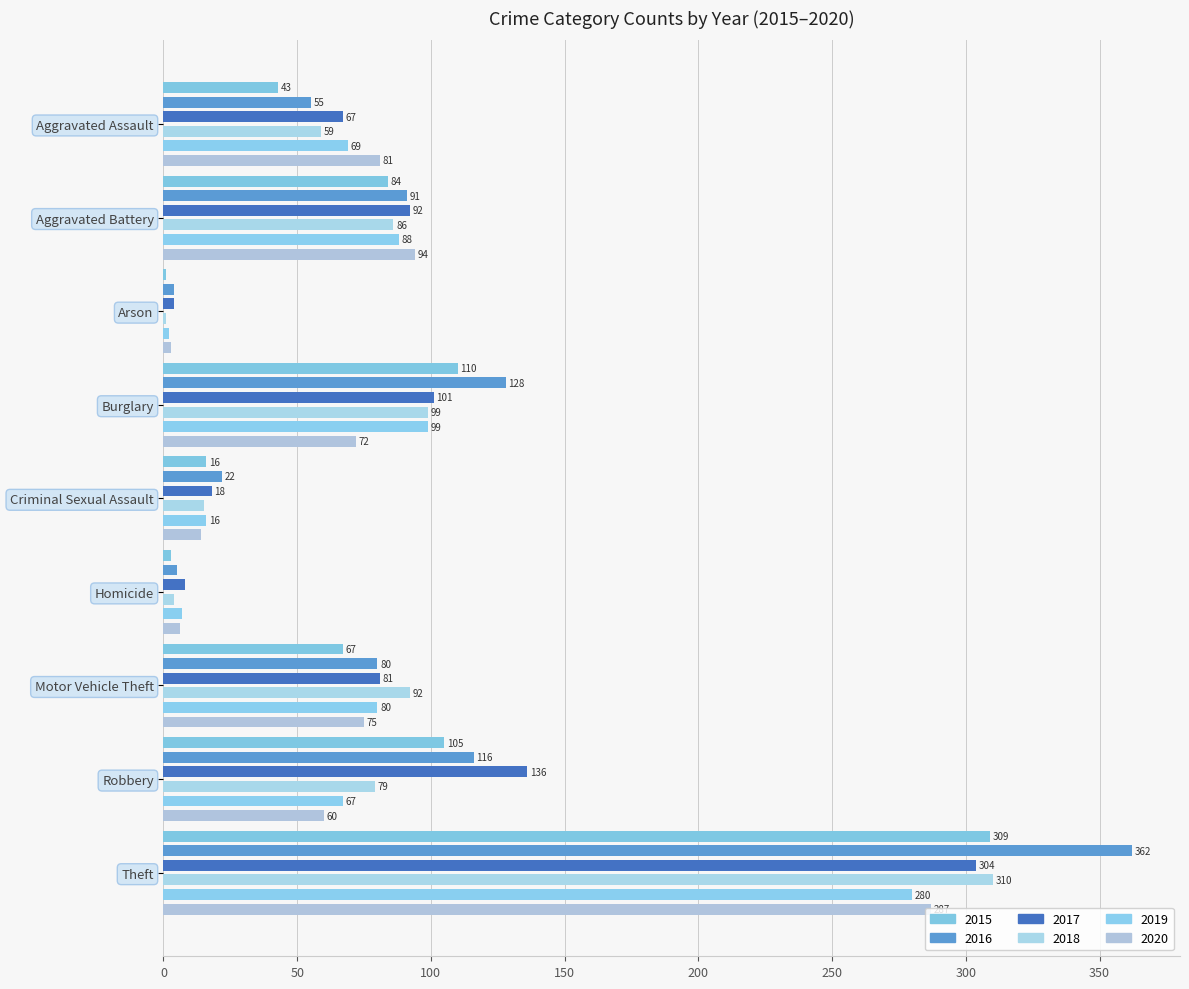

Where is 2019 nearest to the value 141?

Burglary